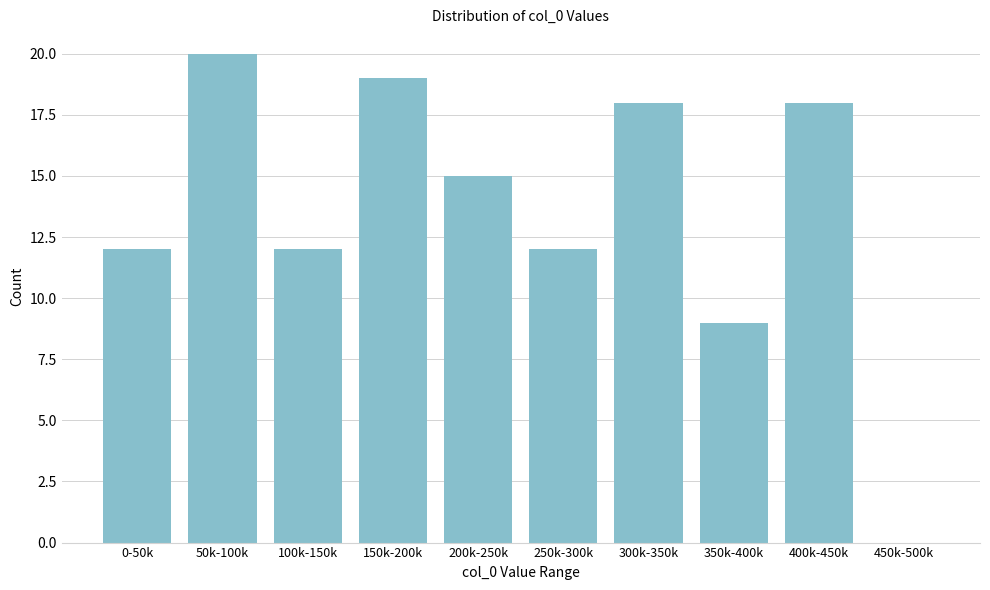

Reading left to right, list all the values displayed in this chart.

0-50k=12	50k-100k=20	100k-150k=12	150k-200k=19	200k-250k=15	250k-300k=12	300k-350k=18	350k-400k=9	400k-450k=18	450k-500k=0